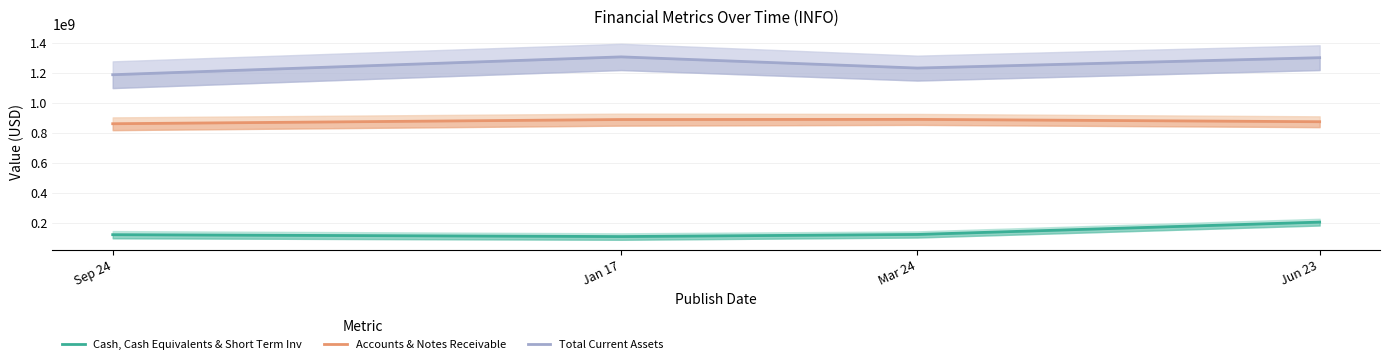

At which category is the sum across all series the highest?

Jun 23